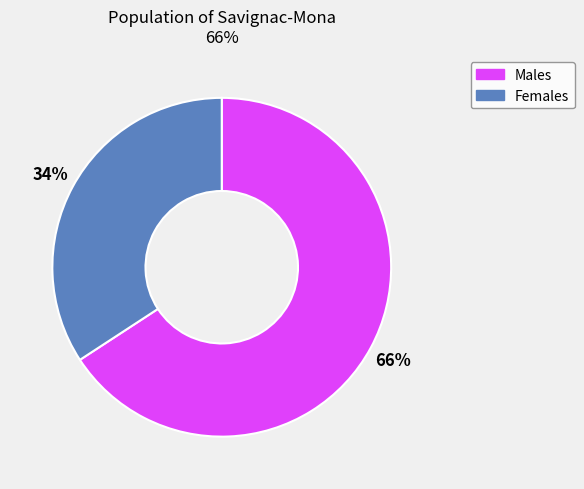

To the nearest percent, what is the difference between the largest and smallest slice percentages?

32%